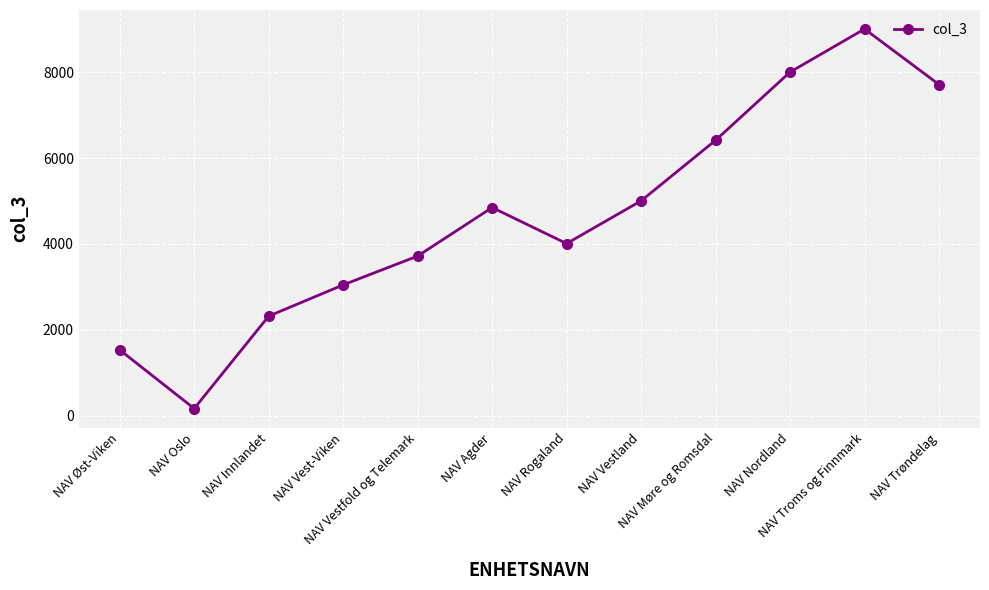

At which label is the value closest to 4586?

NAV Agder